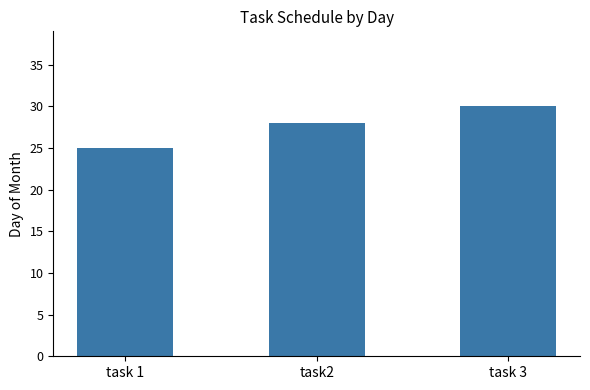

What is the label of the 3rd bar from the left?

task 3